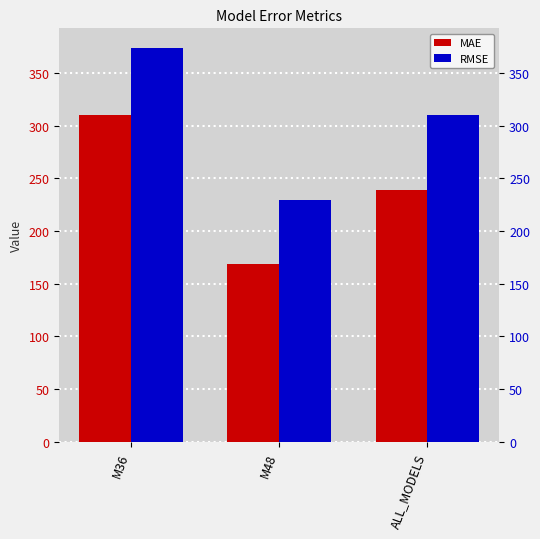

At which label does RMSE first exceed 310?

M36